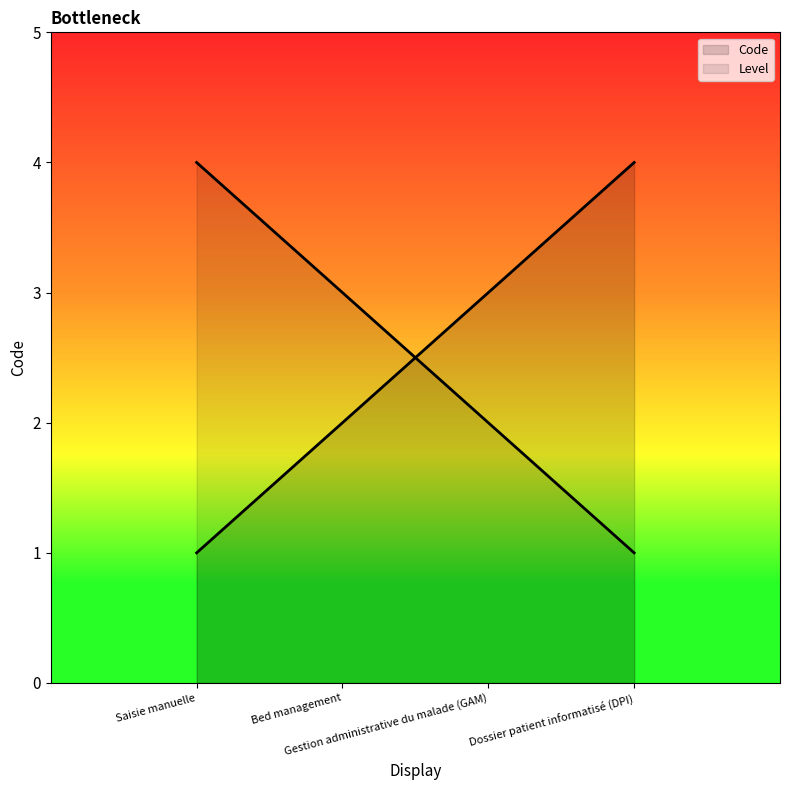

At which label does the data first exceed 3?

Dossier patient informatisé (DPI)